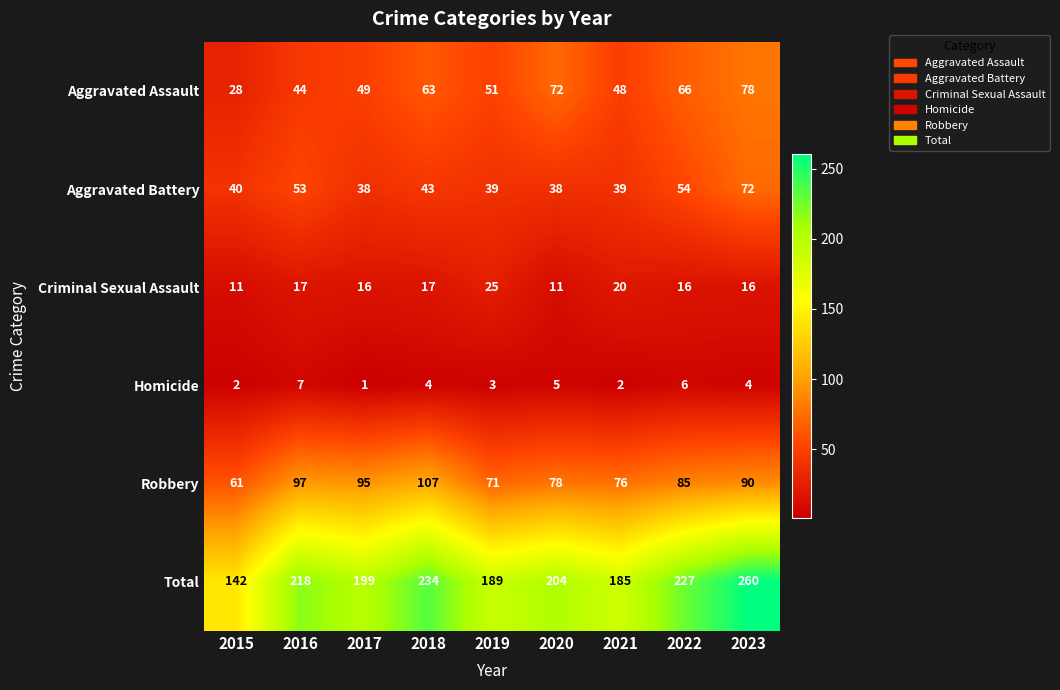

Which category has the lowest value across all series?

2017